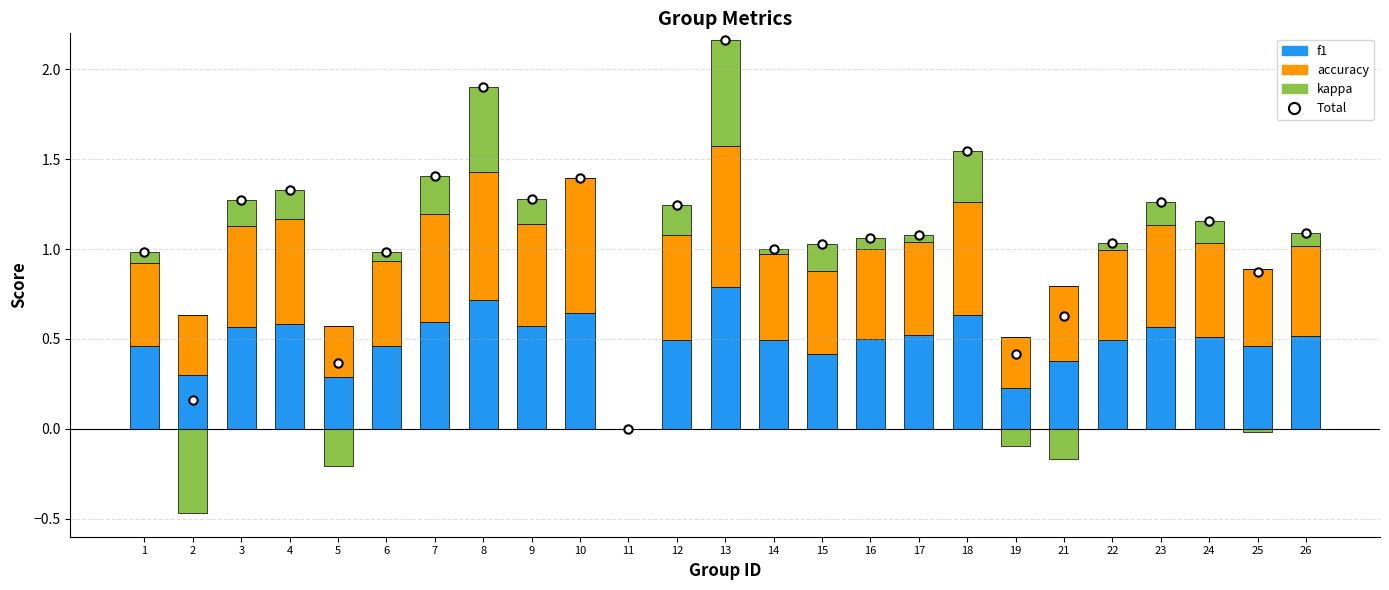

Is it true that accuracy equals 0.6 at 9?

True